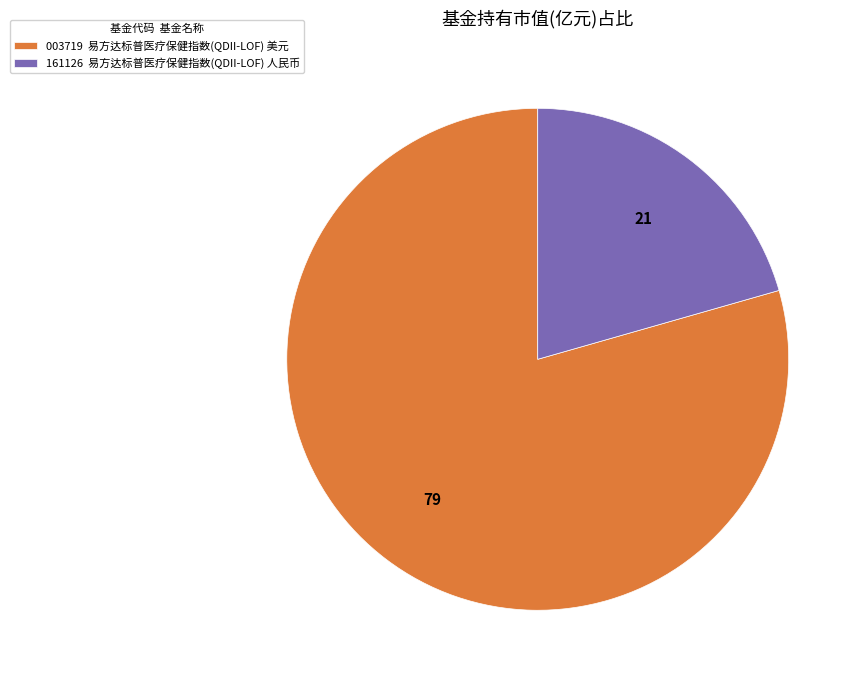

Is it true that 003719 易方达标普医疗保健指数(QDII-LOF) 美元 is 79% of the pie?

True